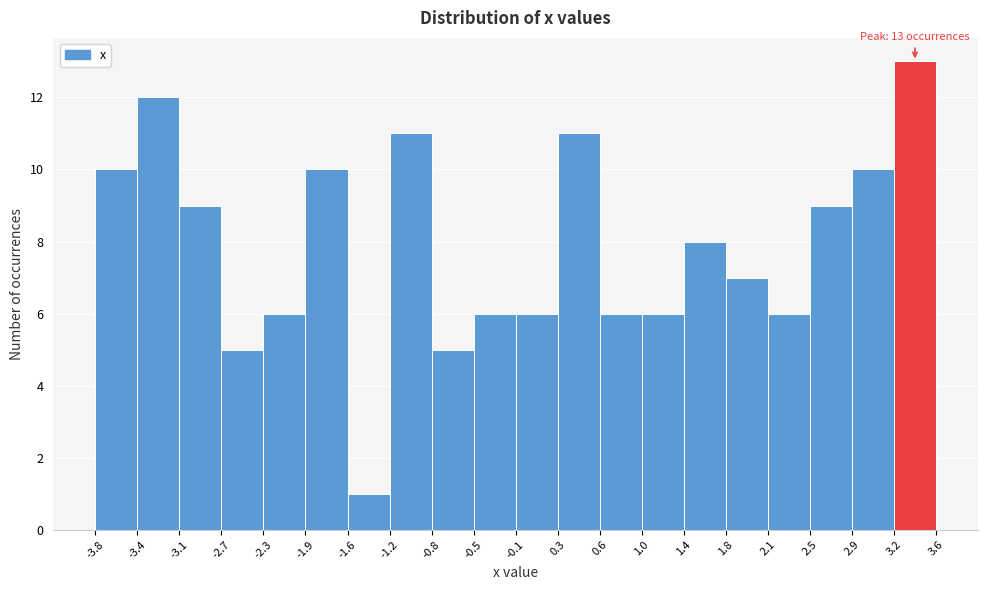

Over which range of the x-axis is the bar tallest?

3.2 to 3.6